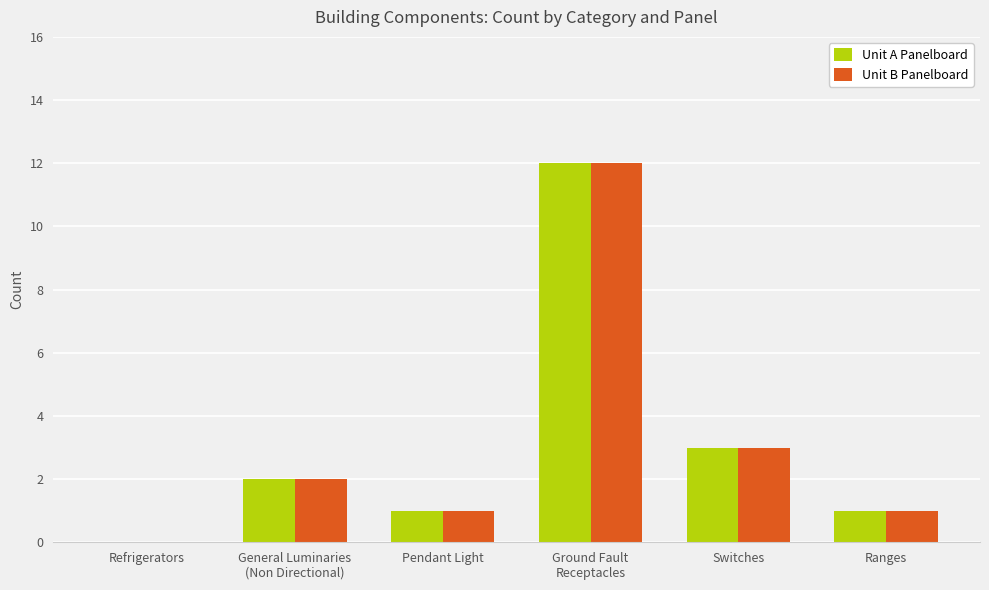

Which category has the highest value across all series?

Ground Fault
Receptacles